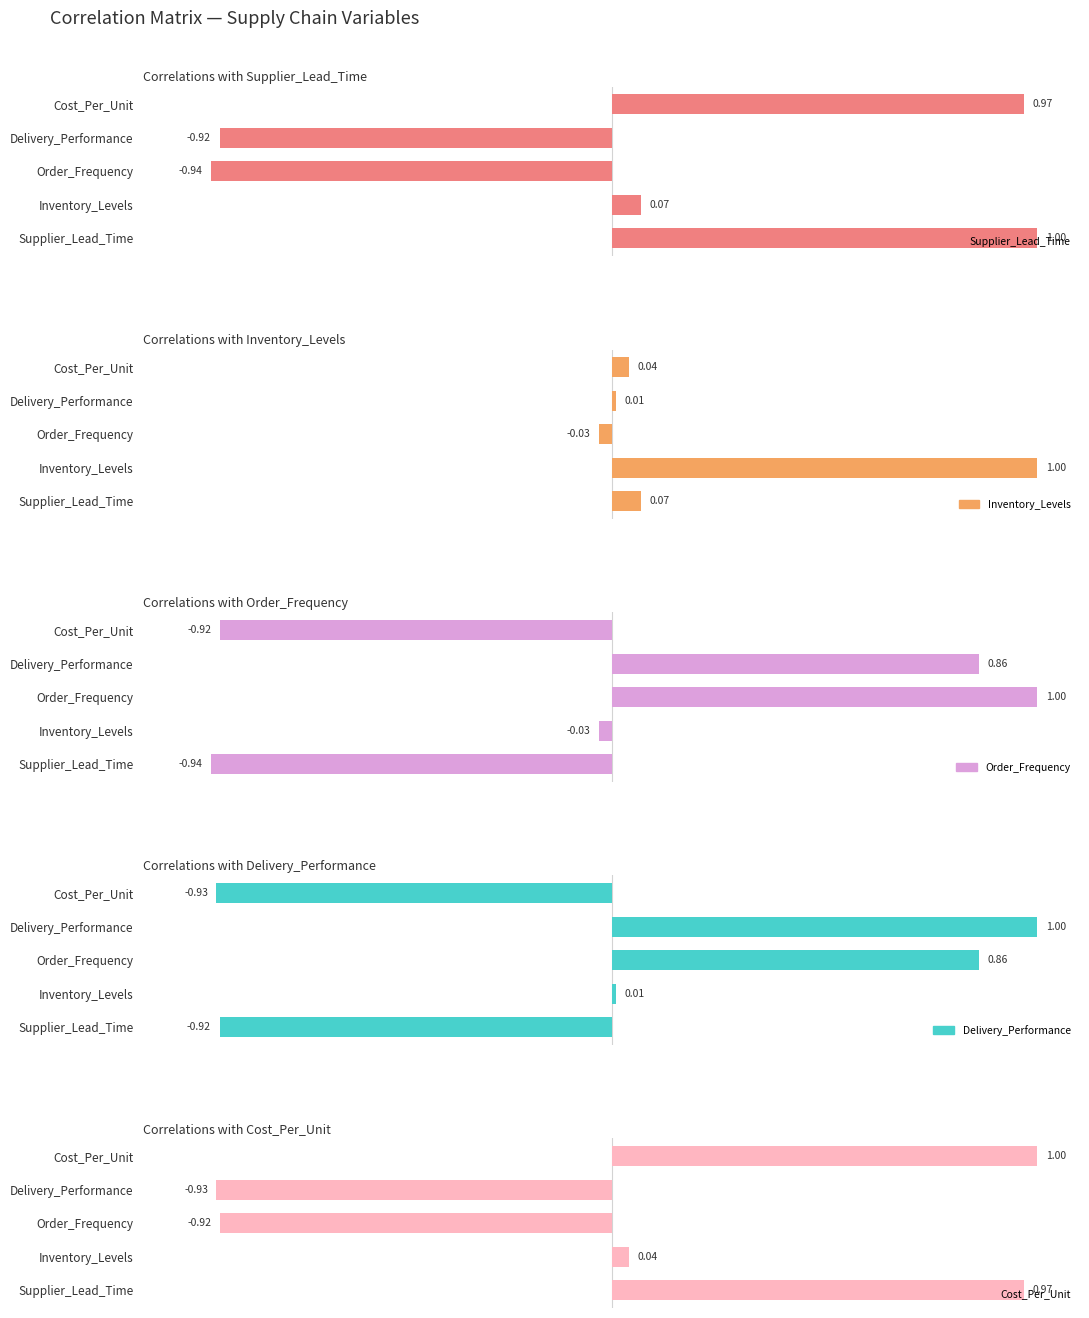

What is the value of the Delivery_Performance bar at the 3rd from the left?

0.9